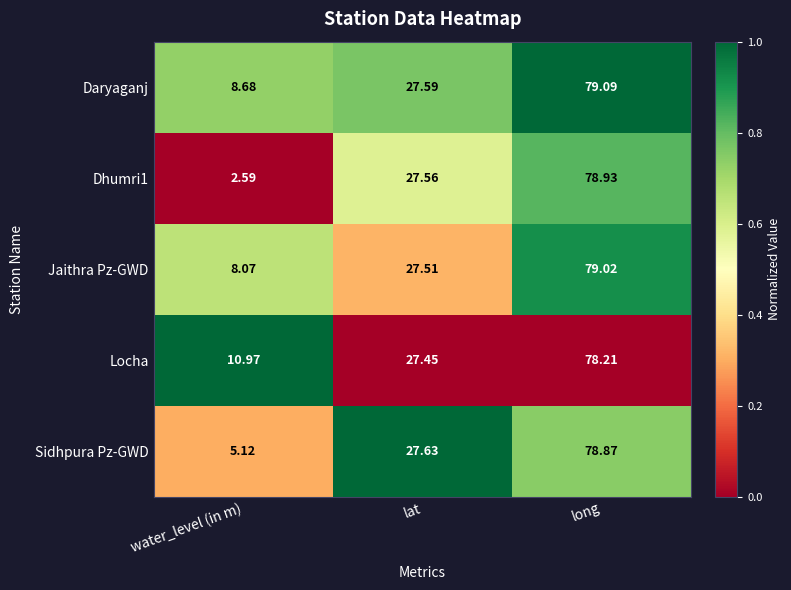

Between water_level (in m) and long, which series saw the biggest shift?

Dhumri1